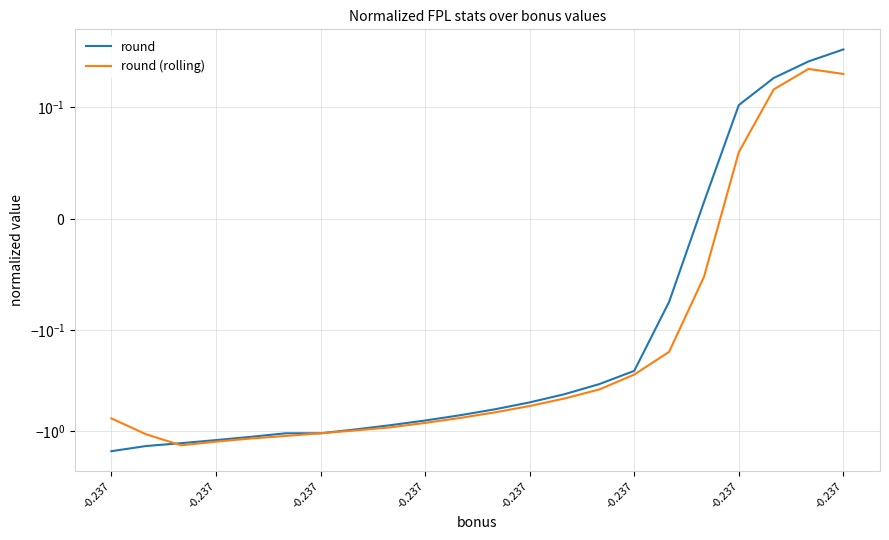

How many negative values does the round series have?

17